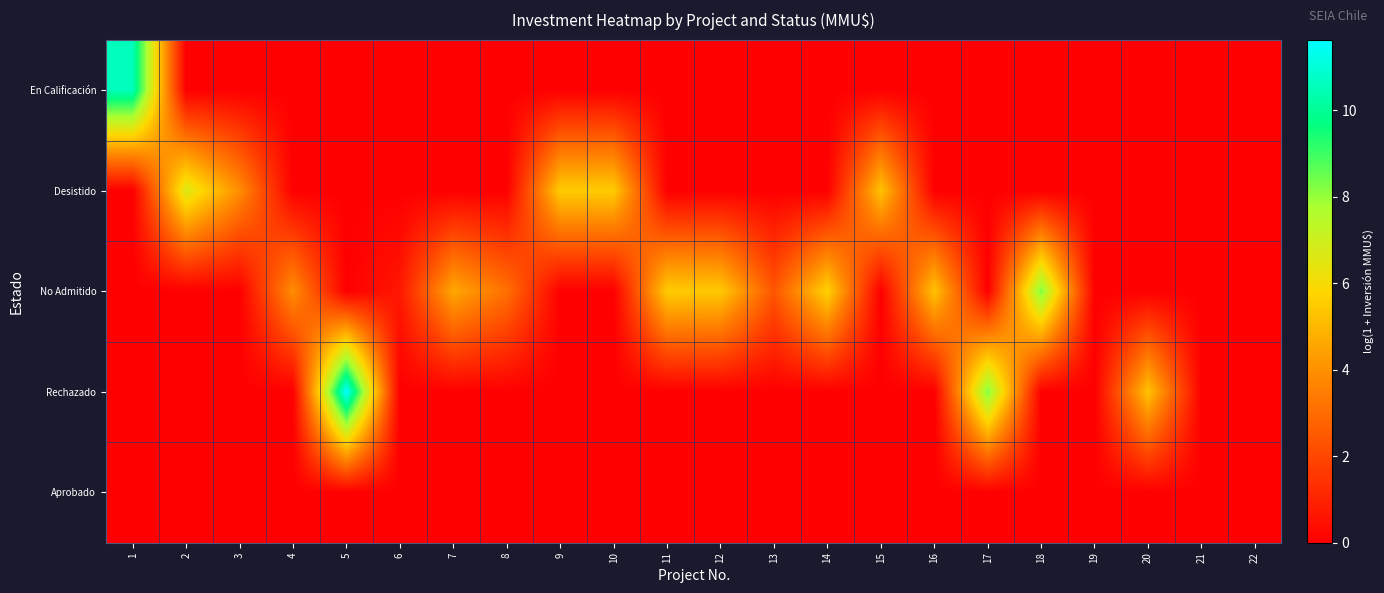

Which series changed the most between 9 and 14?

No Admitido